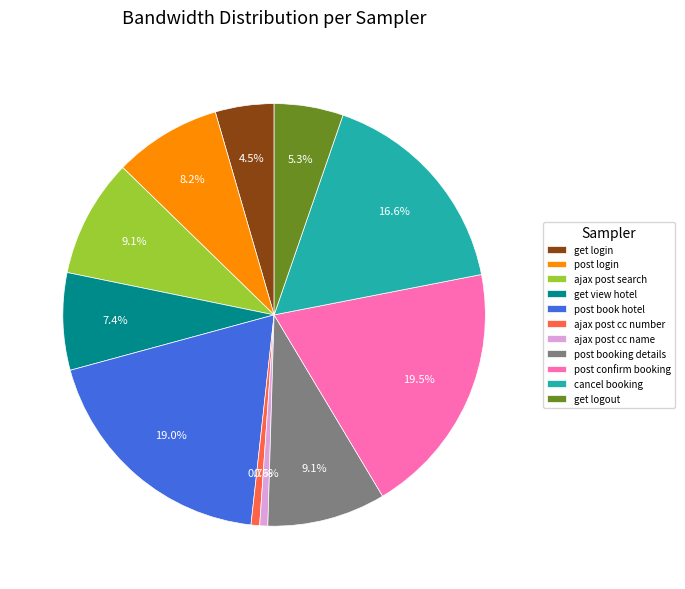

Does any single category account for the majority?

No